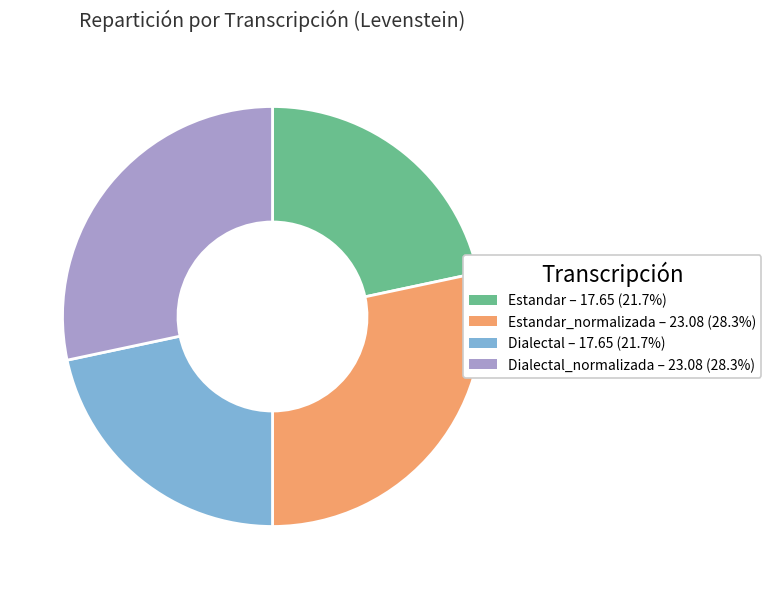

Is there any slice that represents more than half of the pie?

No